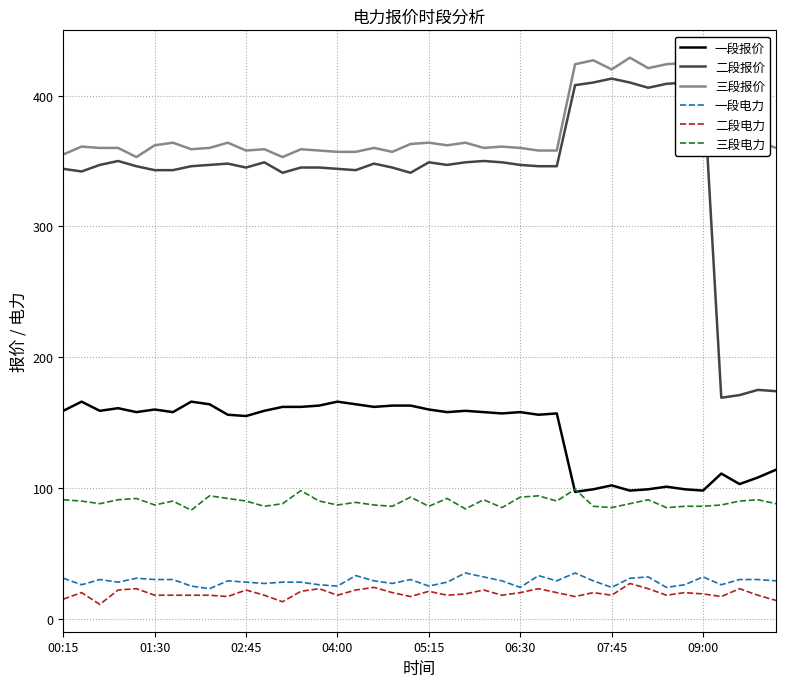

True or false: 一段电力 has a value of 30 at 38.

True